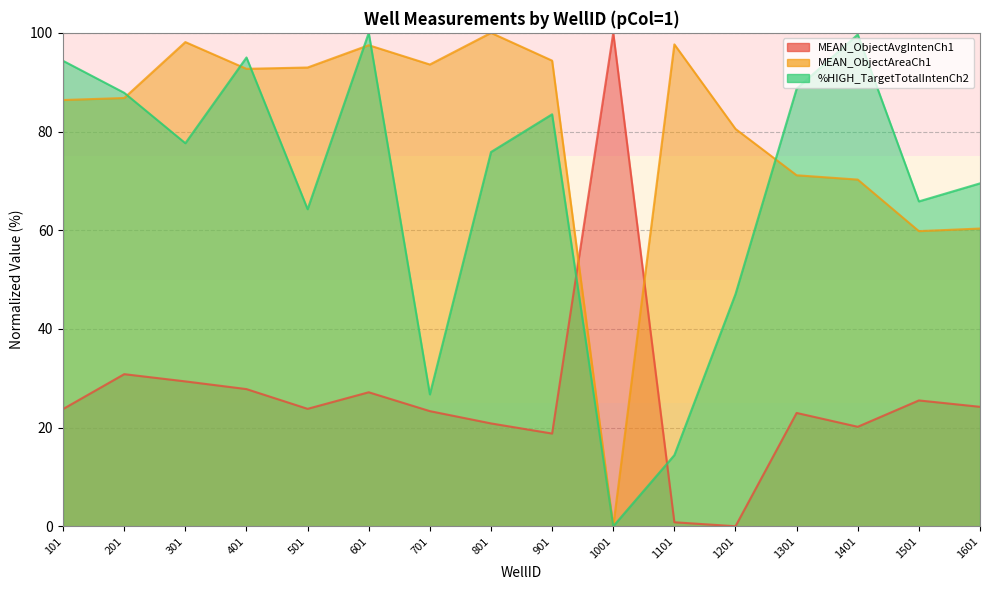

What are all the series names shown in the legend?

MEAN_ObjectAvgIntenCh1, MEAN_ObjectAreaCh1, %HIGH_TargetTotalIntenCh2